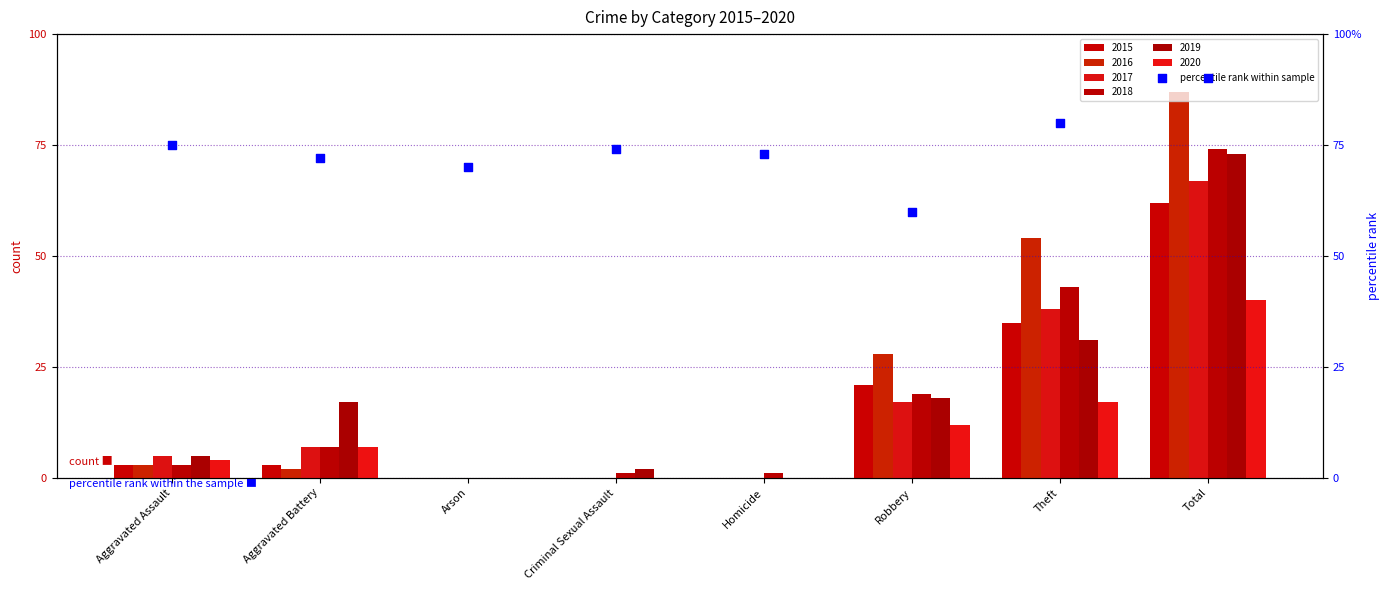

Which has a higher value, Criminal Sexual Assault or Aggravated Assault?

Aggravated Assault